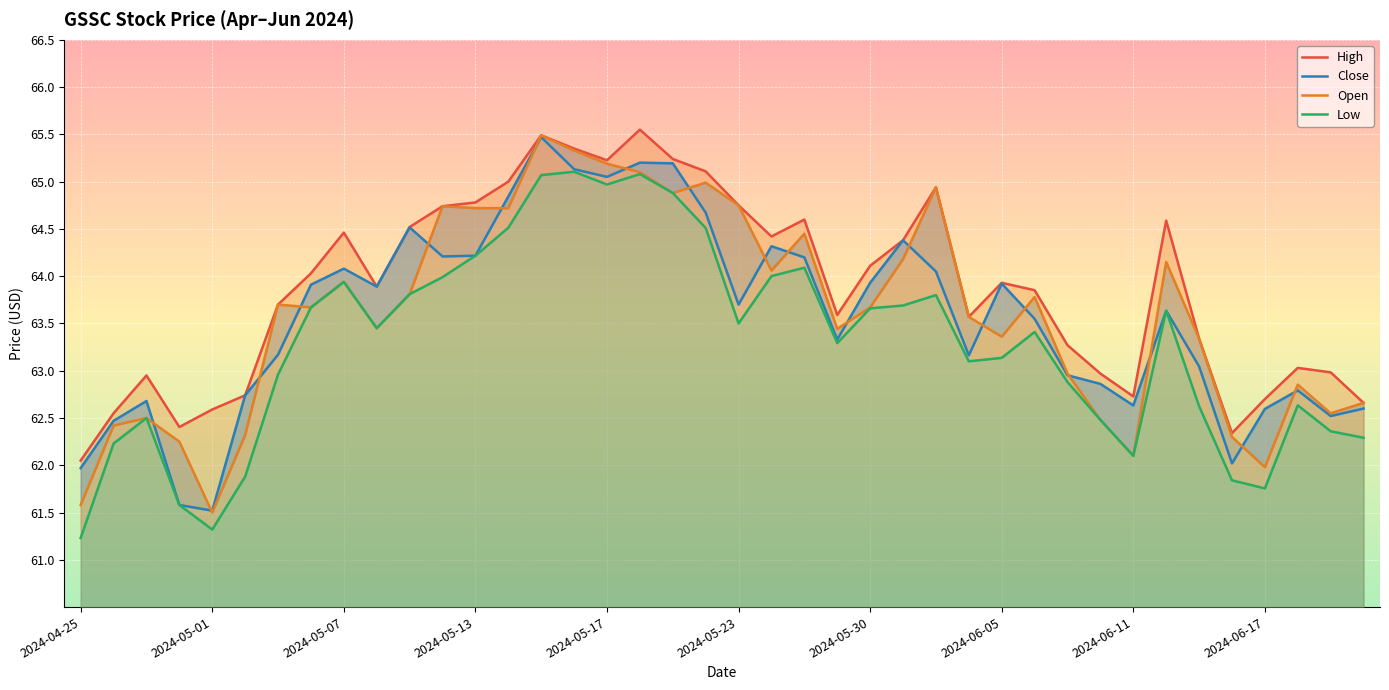

List the labels in order of High value, largest first.

17, 14, 15, 18, 16, 19, 13, 26, 12, 20, 11, 22, 33, 10, 2024-06-11, 21, 25, 24, 2024-06-05, 28, 2024-06-17, 29, 2024-05-30, 23, 27, 34, 30, 37, 38, 31, 2024-05-07, 2024-05-23, 32, 36, 39, 2024-05-17, 2024-05-01, 2024-05-13, 35, 2024-04-25